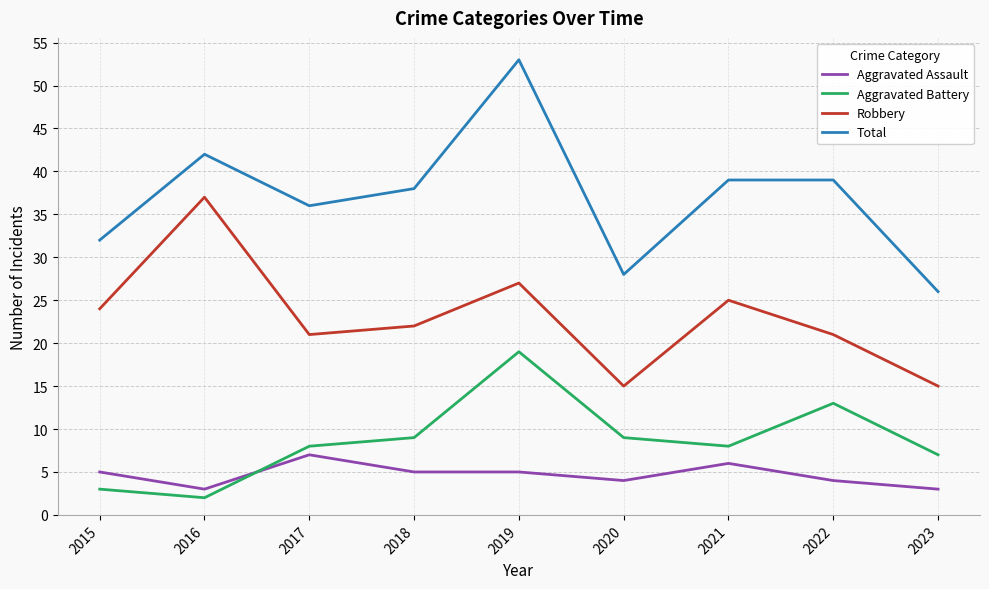

True or false: Robbery and Aggravated Assault intersect in this chart.

False